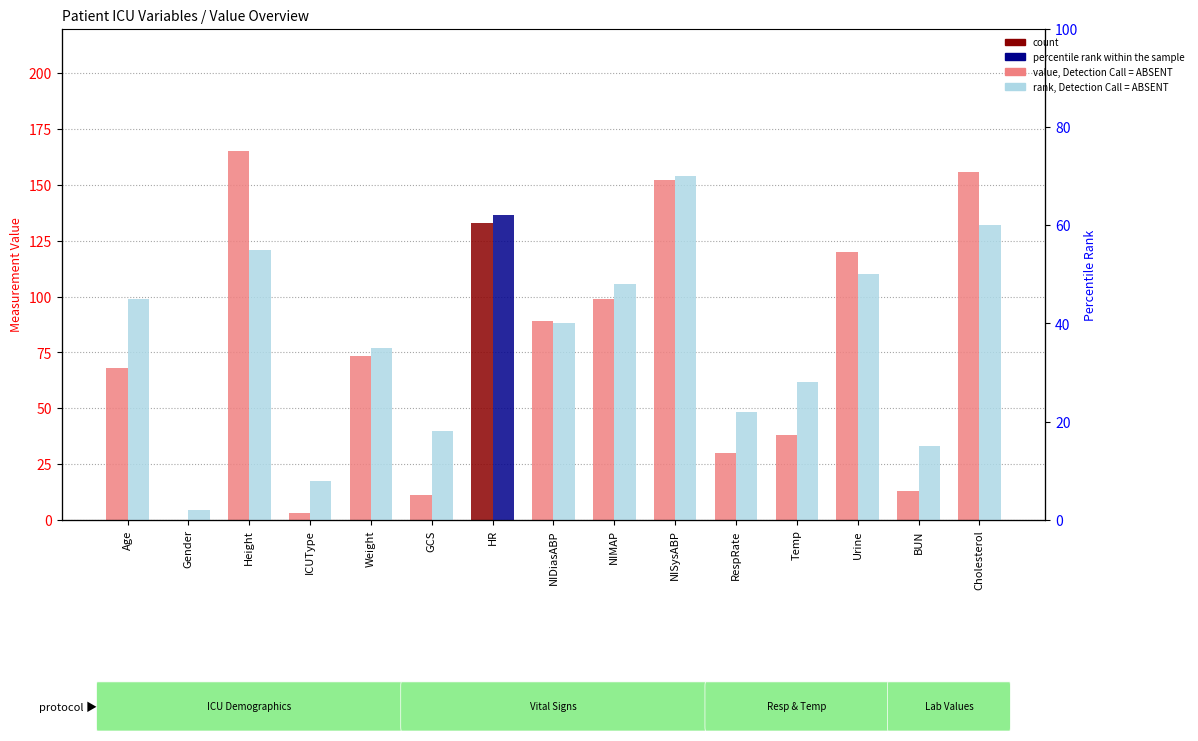

What is the label of the 15th bar from the right?

Age